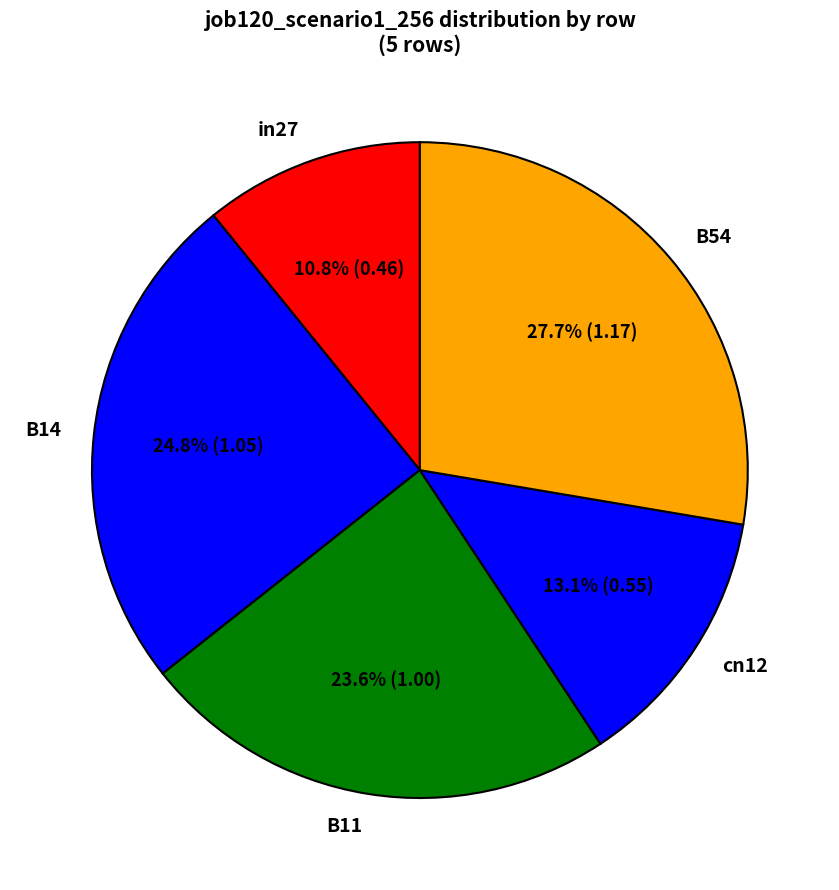

To the nearest percent, what is the average slice percentage?

20%